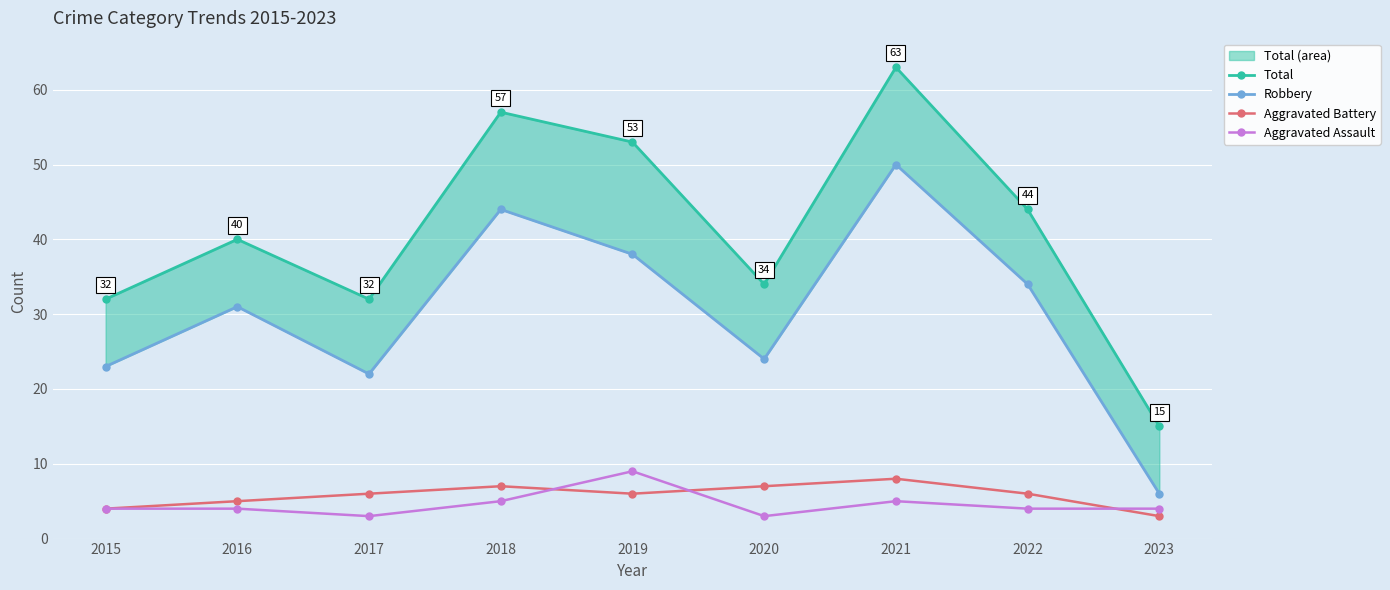

What is the difference between the maximum and second lowest values in the Total series?

31